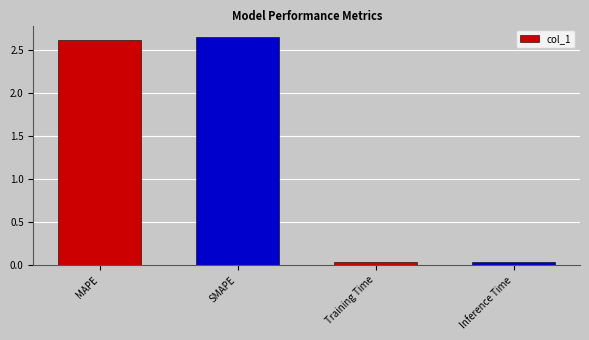

Are the bars grouped side by side (vs. stacked)?

No